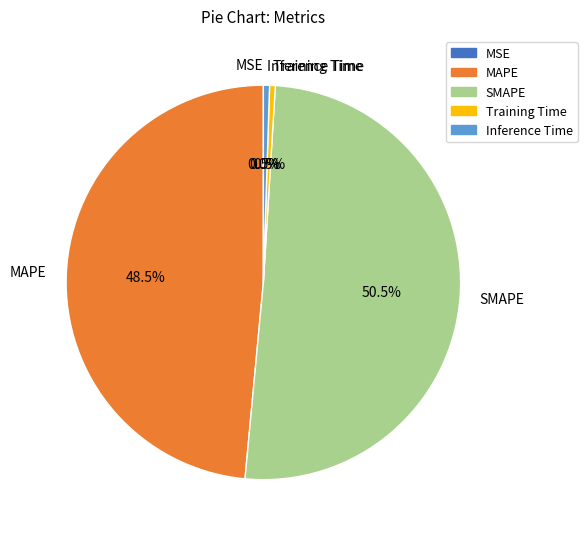

What is the largest slice in the pie chart?

SMAPE